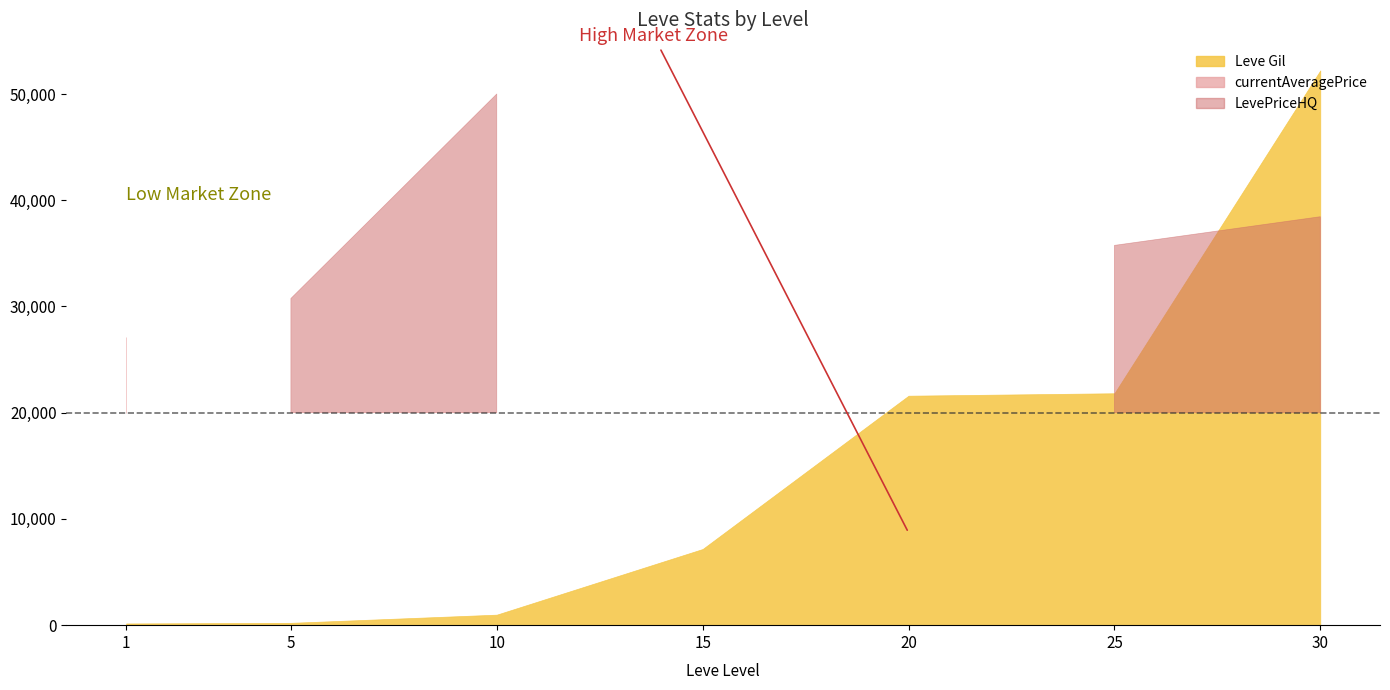

Does the chart have visible grid lines?

No